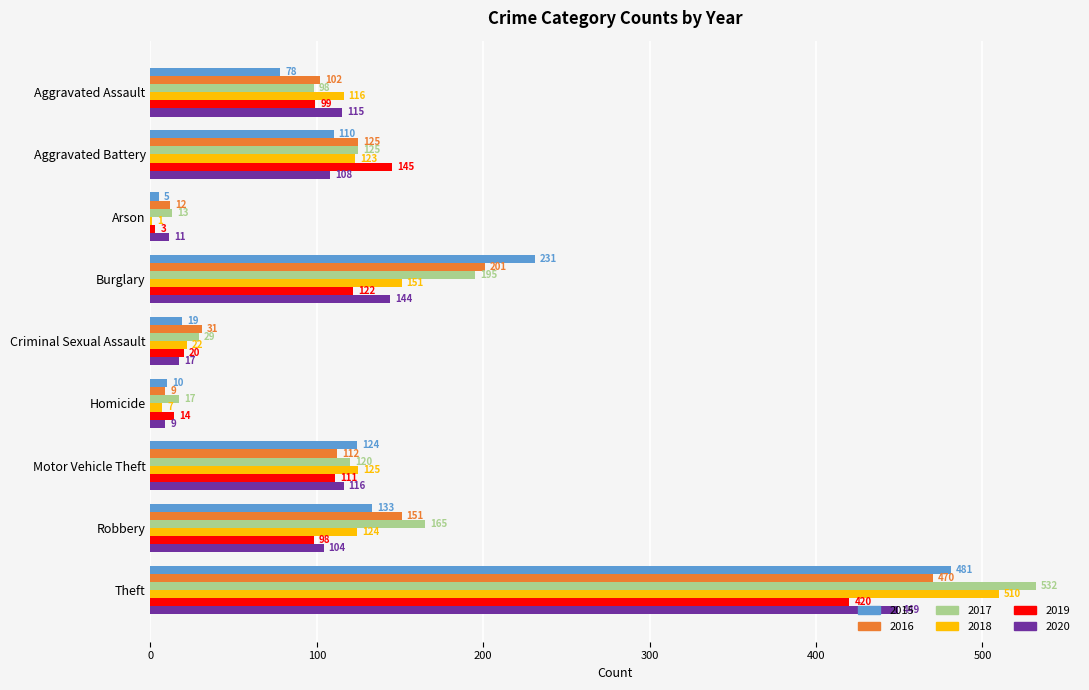

Which category has the highest value across all series?

Theft